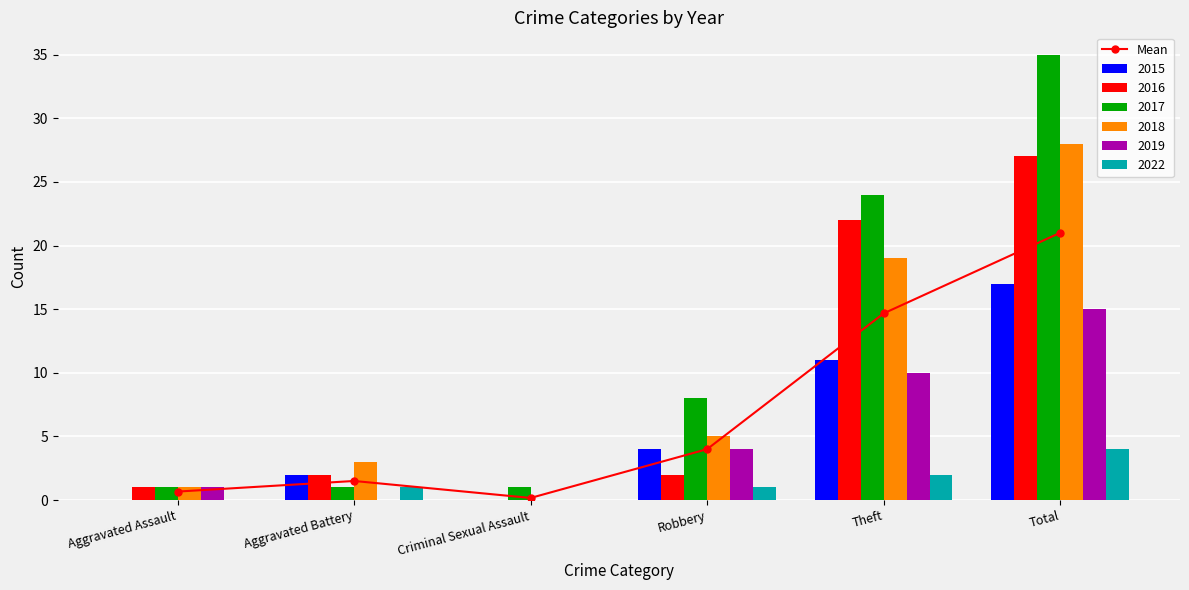

What is the change in value from Criminal Sexual Assault to Robbery?

+3.8